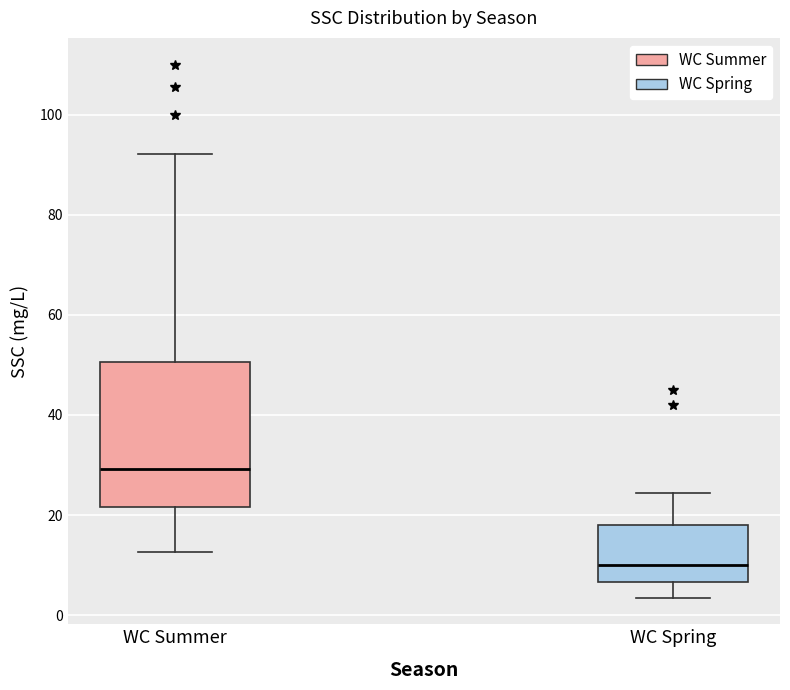

Which box's median line is the highest?

WC Summer